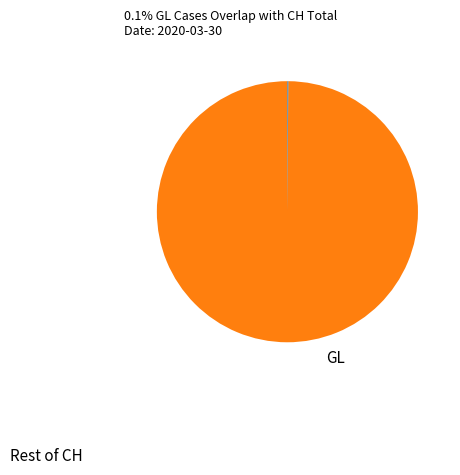

Is there a majority slice in this chart?

Yes